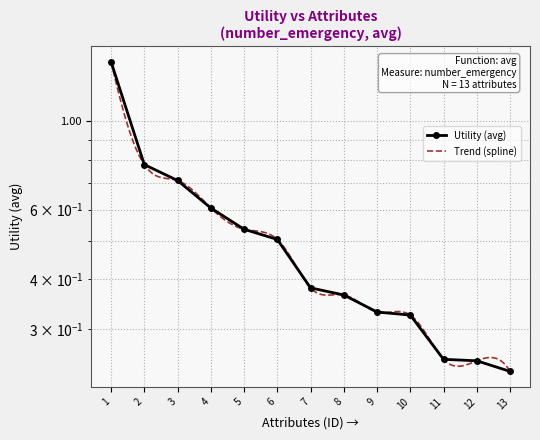

How many values are between 0 and 1?

12